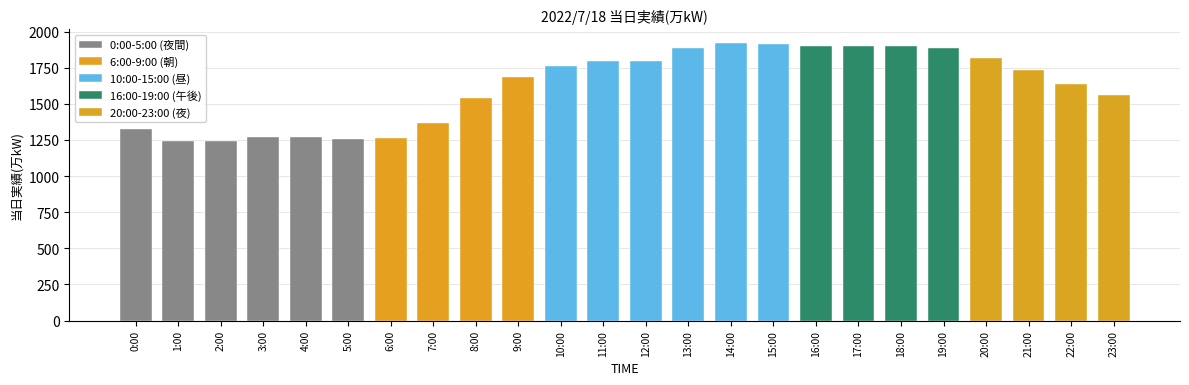

What is the label of the 3rd bar from the right?

21:00